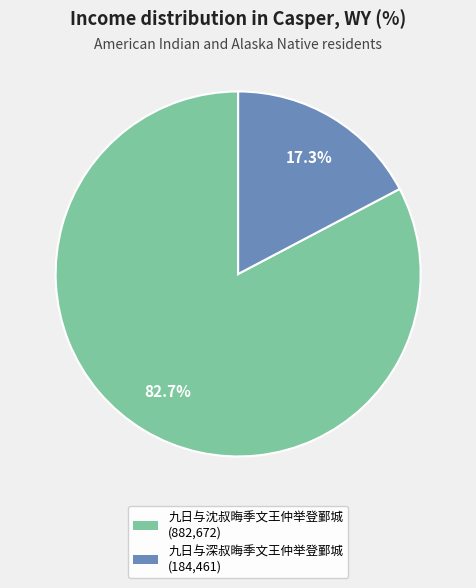

What percentage is the 九日与沈叔晦季文王仲举登鄞城 slice, to the nearest percent?

83%